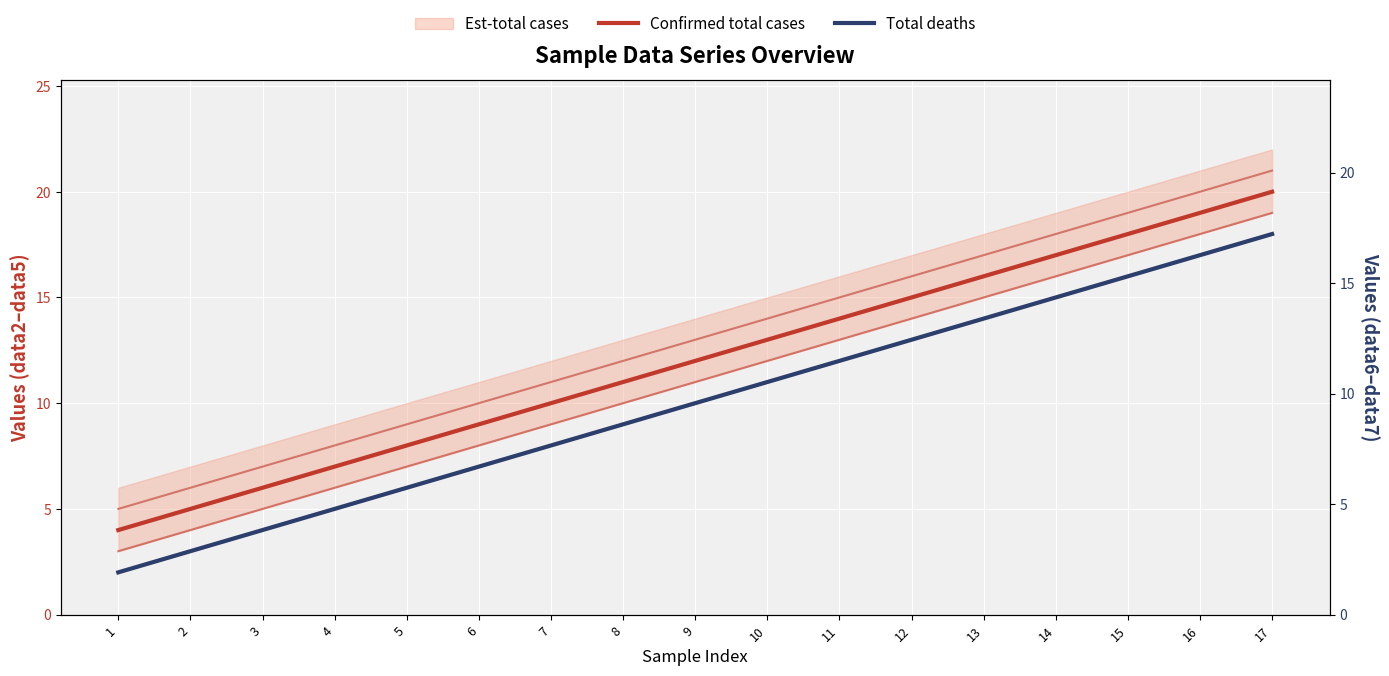

How many data points in Total deaths are less than 10?

8